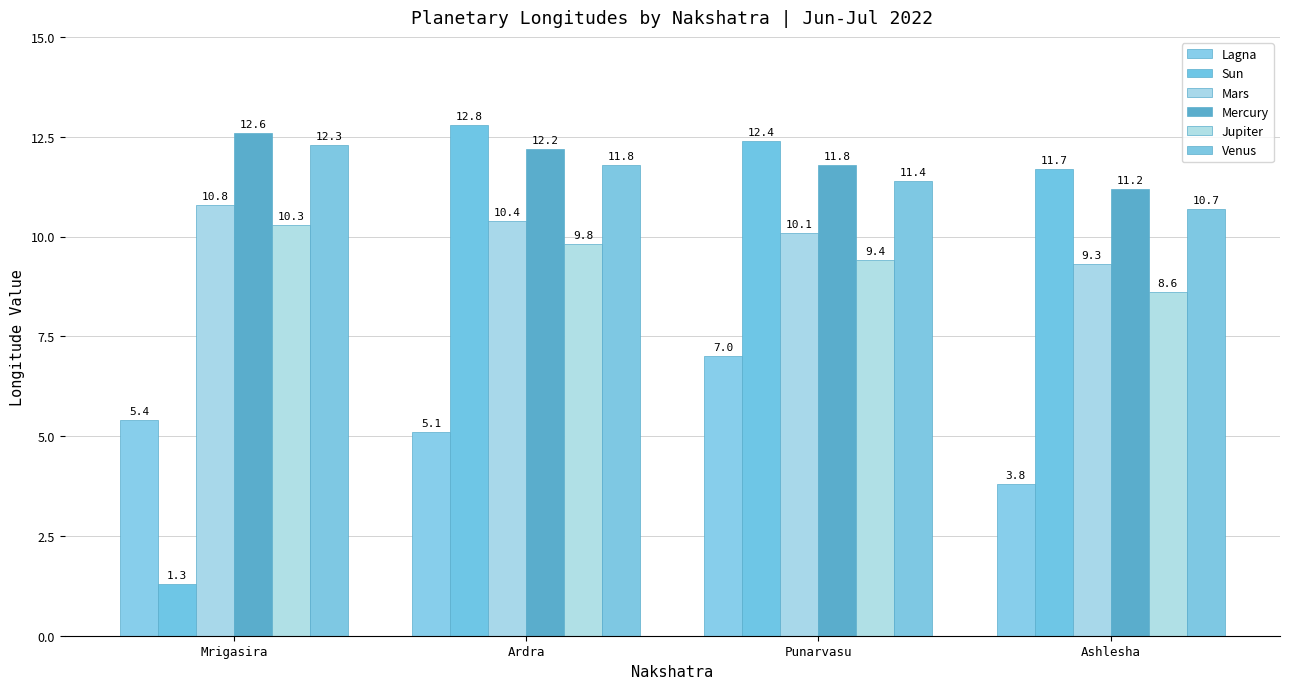

The value of Sun at Punarvasu is 12.4. True or false?

True